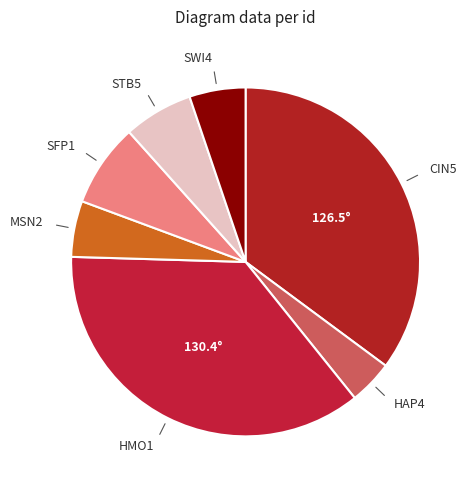

Count the number of slices in the pie.

7